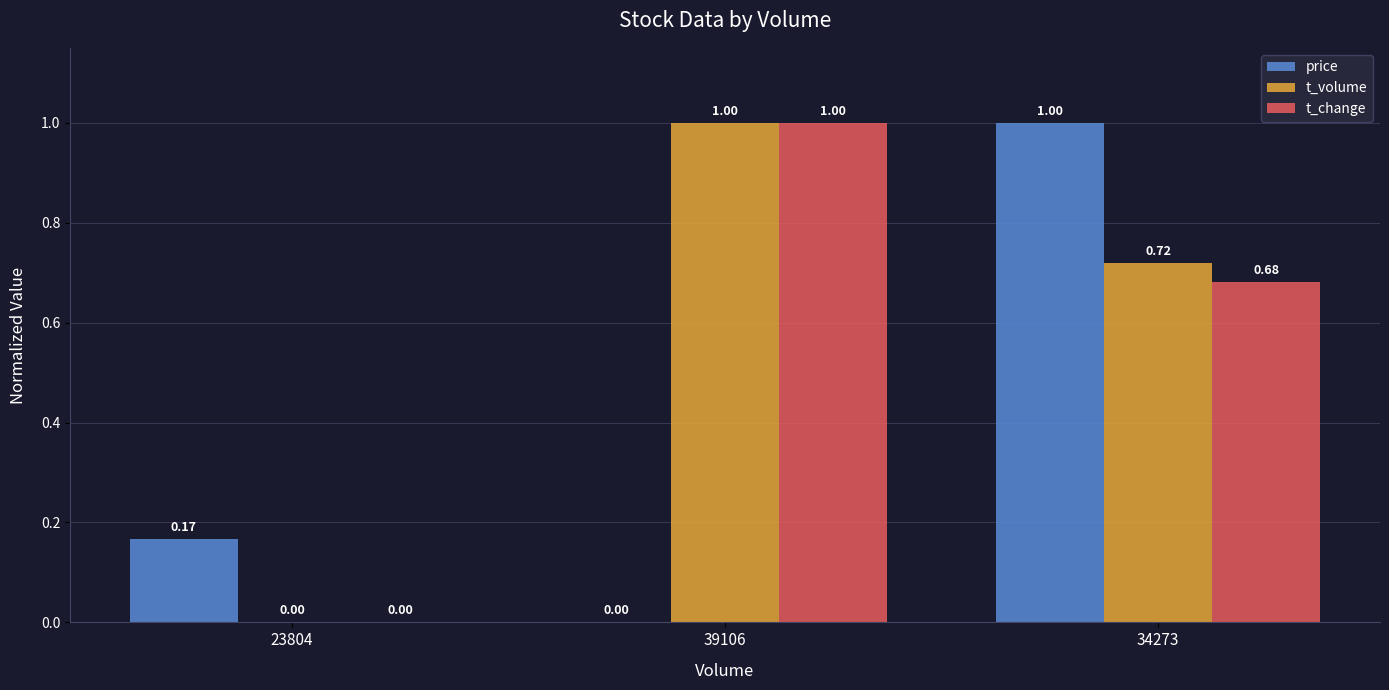

Is the value of t_volume at 23804 greater than the value of price at 34273?

No